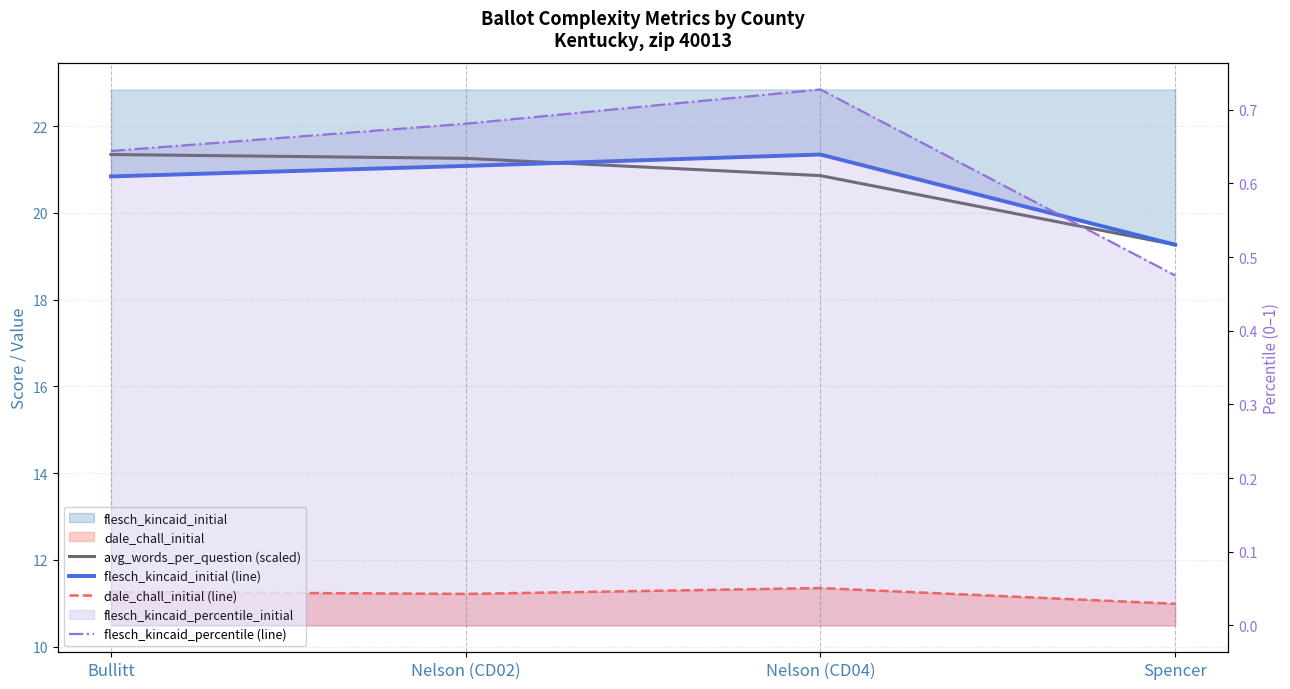

What is the difference between the second highest and second lowest values in the flesch_kincaid_initial (line) series?

0.2